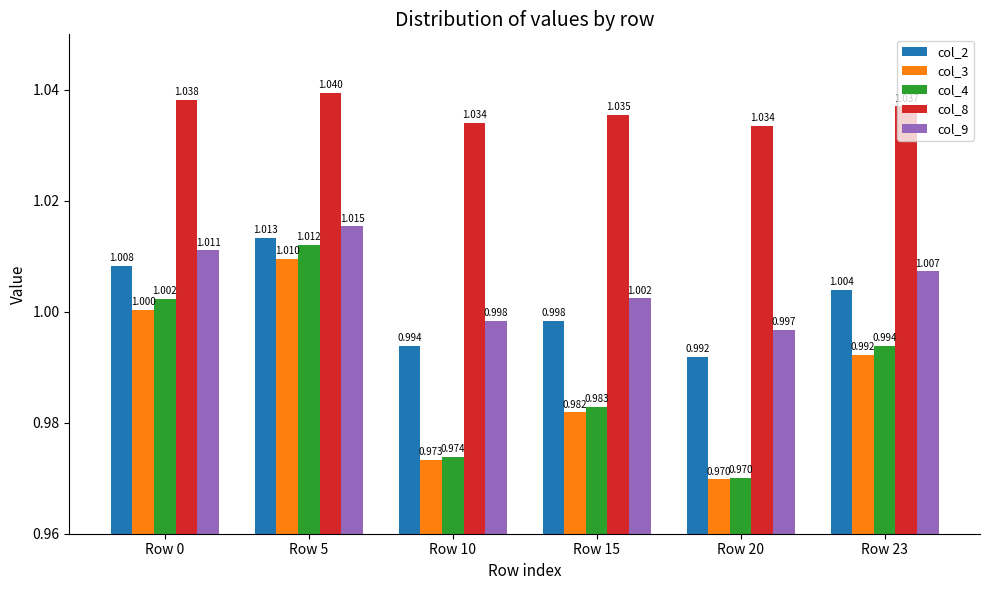

At which label does col_2 reach its peak?

Row 5